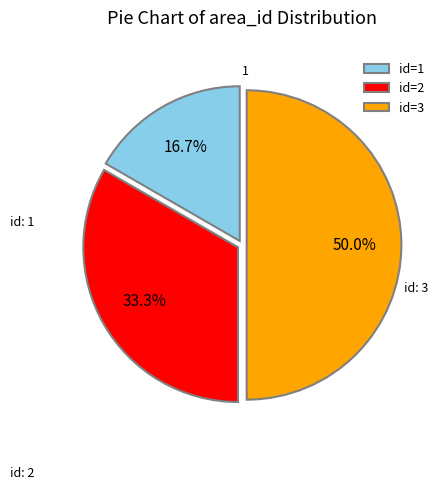

Between id=2 and id=3, which is larger?

id=3